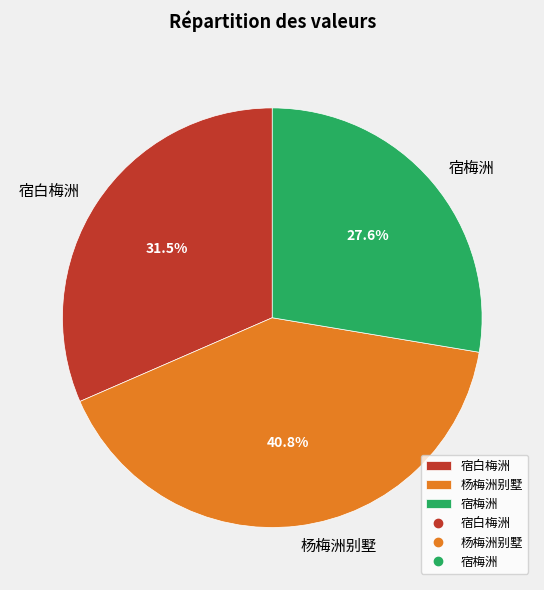

To the nearest percent, what portion does 宿梅洲 represent?

28%